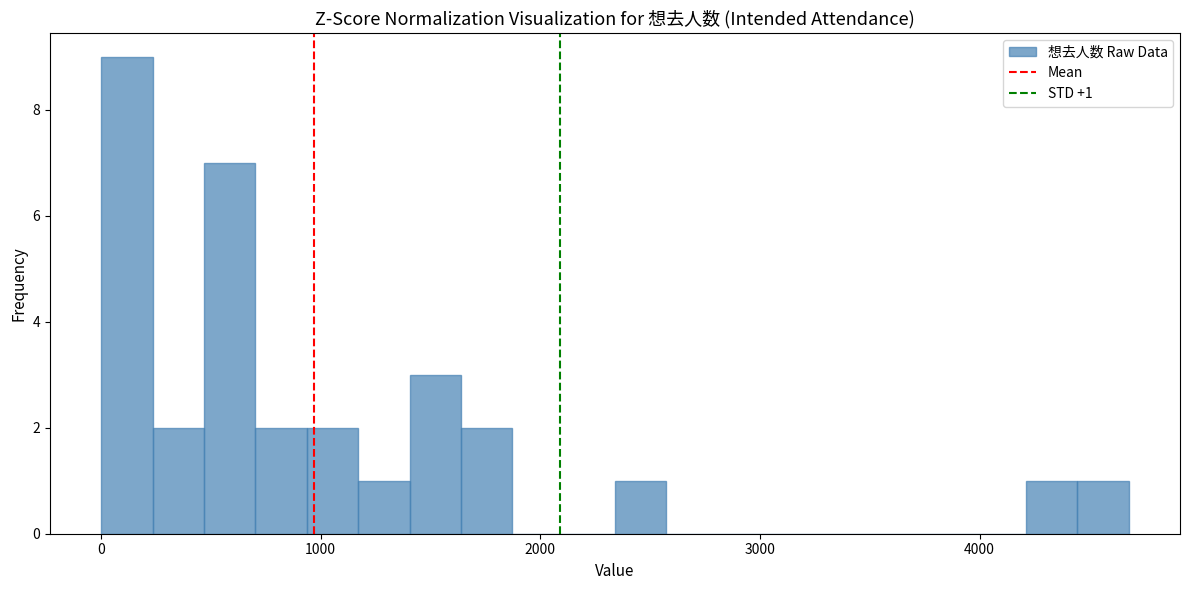

Around what value on the x-axis is the tallest bar? Give the approximate position of its centre, as read against the axis.

100